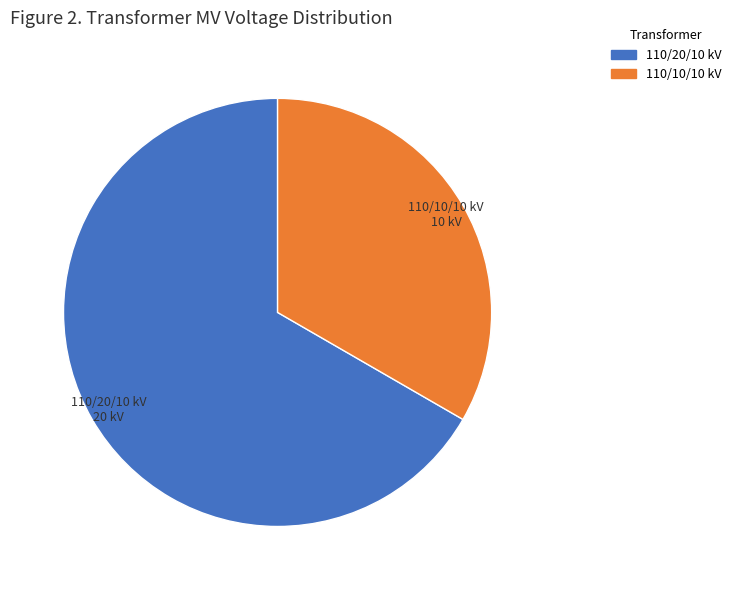

Between 110/10/10 kV and 110/20/10 kV, which is larger?

110/20/10 kV